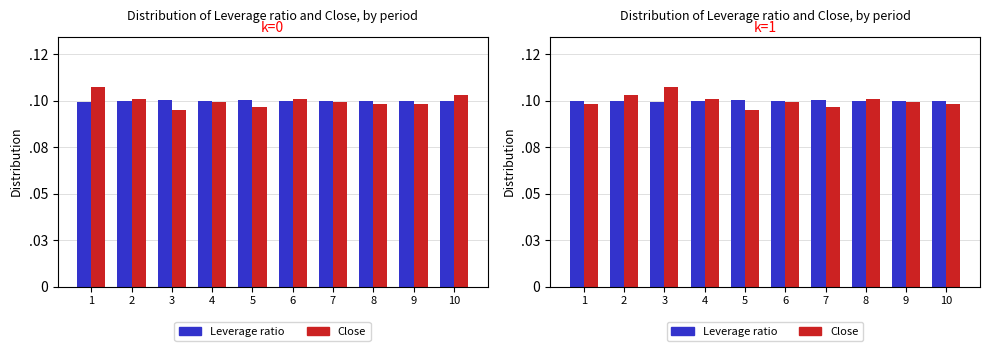

Which label corresponds to the largest value in the chart?

3